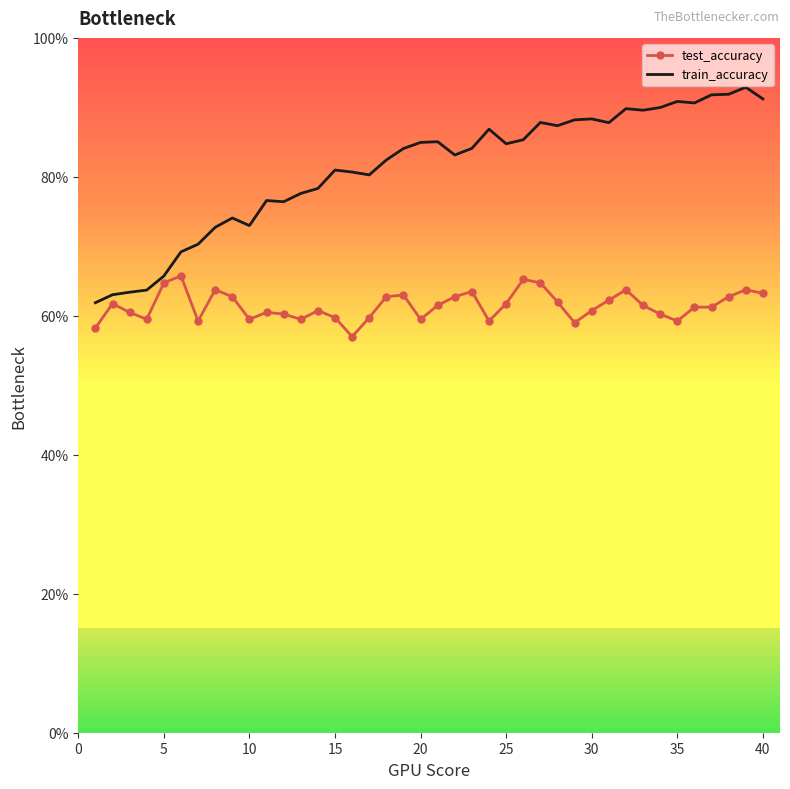

What are all the series names shown in the legend?

test_accuracy, train_accuracy